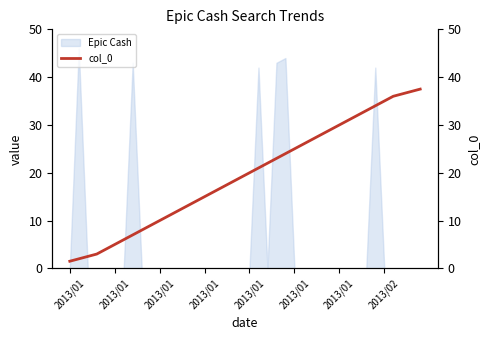

Does the chart display data point markers on the line(s)?

No